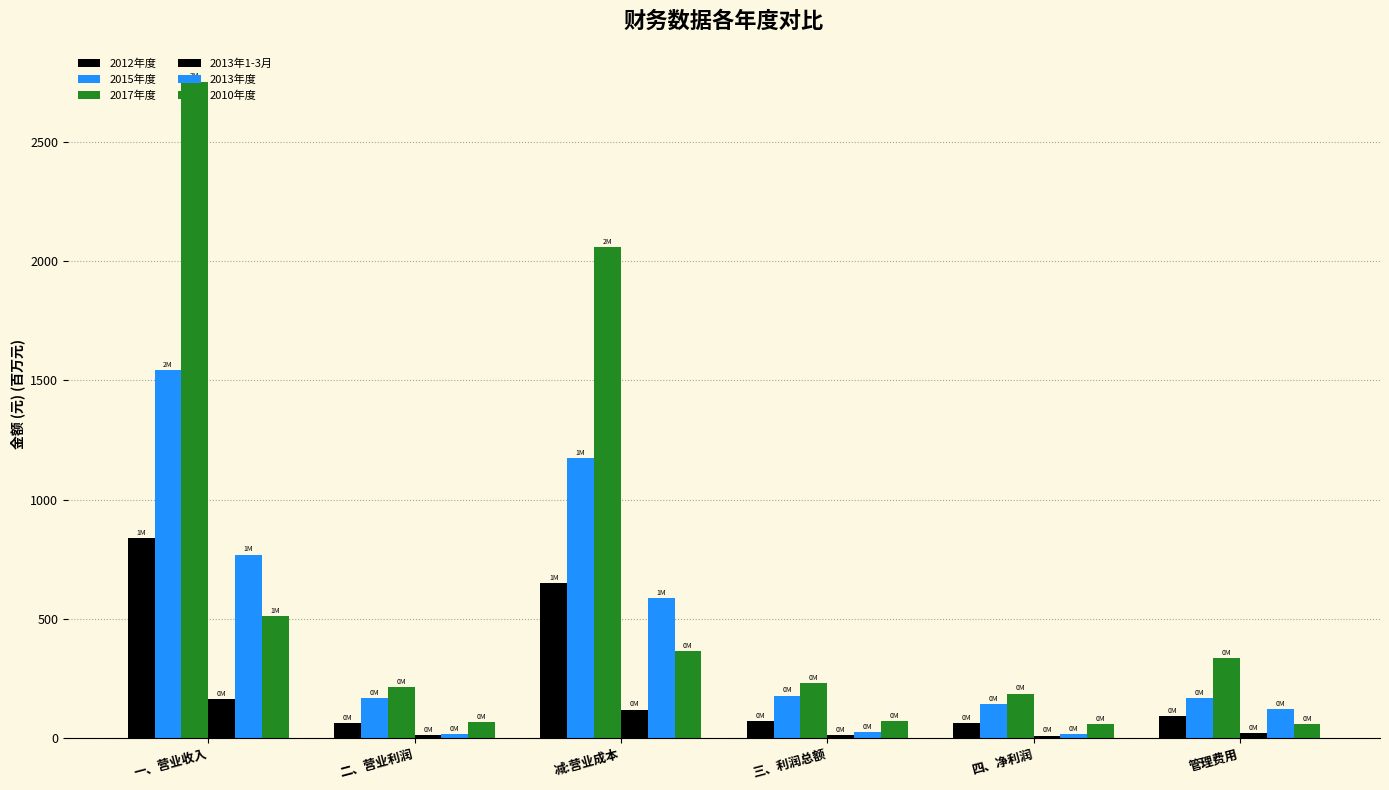

Reading left to right, transcribe all the data shown in this chart.

2012年度: 一、营业收入=838.9	二、营业利润=62.7	减:营业成本=648.7	三、利润总额=73.2	四、净利润=64.2	管理费用=94.4
2015年度: 一、营业收入=1542.0	二、营业利润=168.3	减:营业成本=1174.5	三、利润总额=179.0	四、净利润=143.3	管理费用=167.0
2017年度: 一、营业收入=2751.1	二、营业利润=213.7	减:营业成本=2057.2	三、利润总额=231.6	四、净利润=187.1	管理费用=335.4
2013年1-3月: 一、营业收入=163.0	二、营业利润=12.5	减:营业成本=120.2	三、利润总额=13.2	四、净利润=11.1	管理费用=21.6
2013年度: 一、营业收入=769.6	二、营业利润=17.0	减:营业成本=589.1	三、利润总额=26.9	四、净利润=18.7	管理费用=121.0
2010年度: 一、营业收入=511.0	二、营业利润=66.4	减:营业成本=364.0	三、利润总额=70.4	四、净利润=58.3	管理费用=61.0